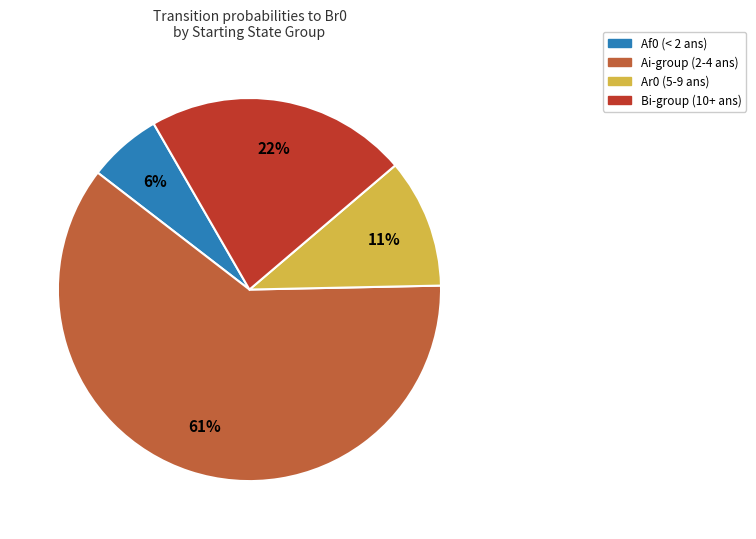

To the nearest percent, what is the difference between the largest and smallest slice percentages?

55%